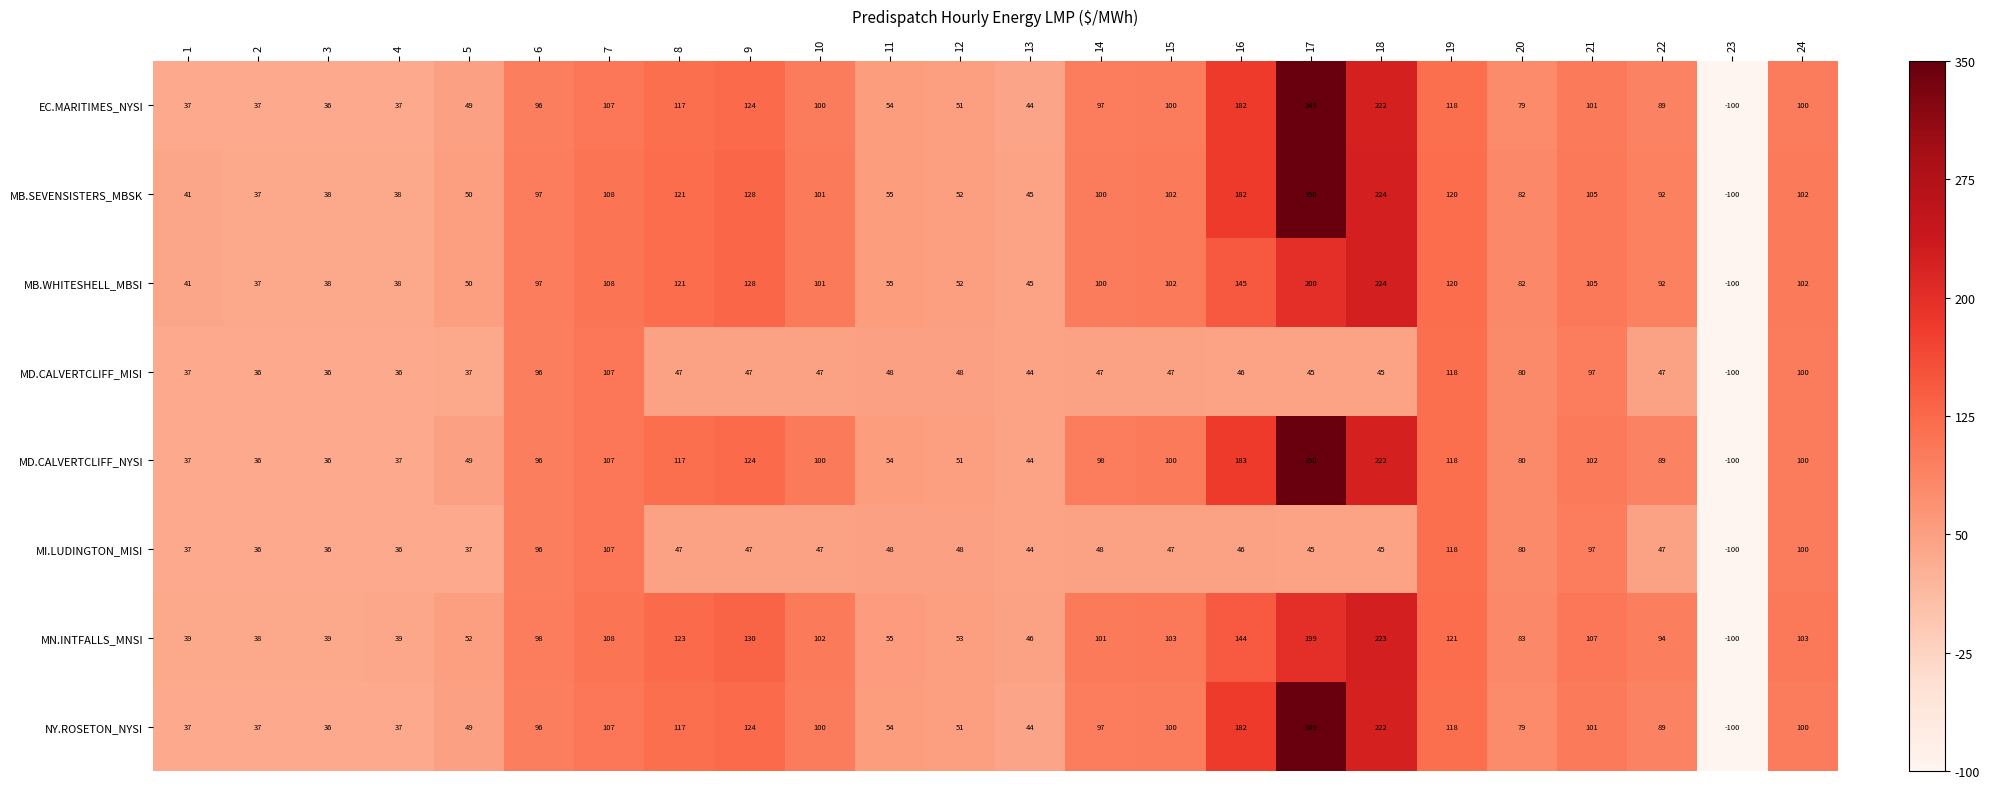

What is the sum of all NY.ROSETON_NYSI values?

2226